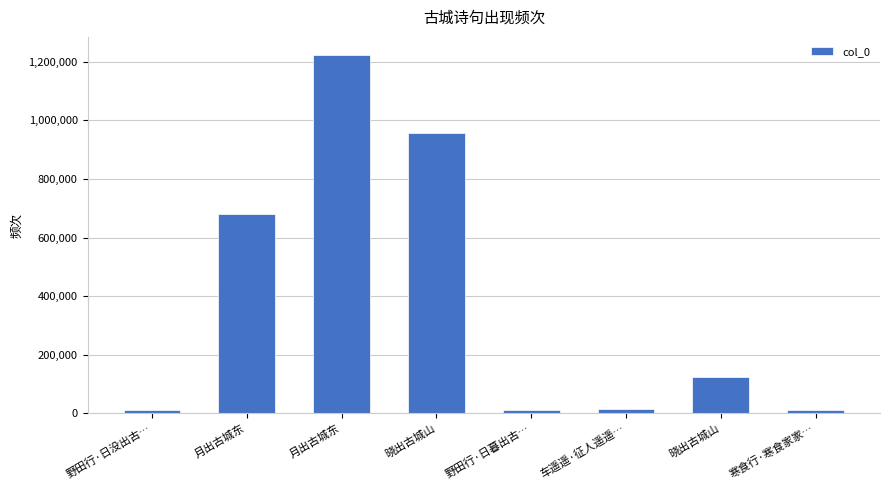

Count the number of categories in the chart.

8